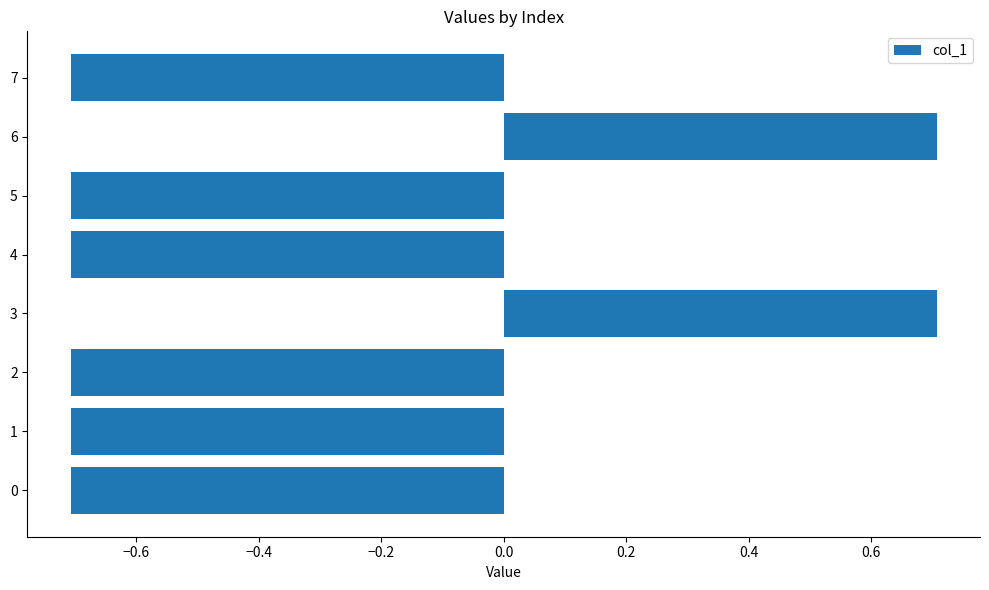

How many negative values are there?

6